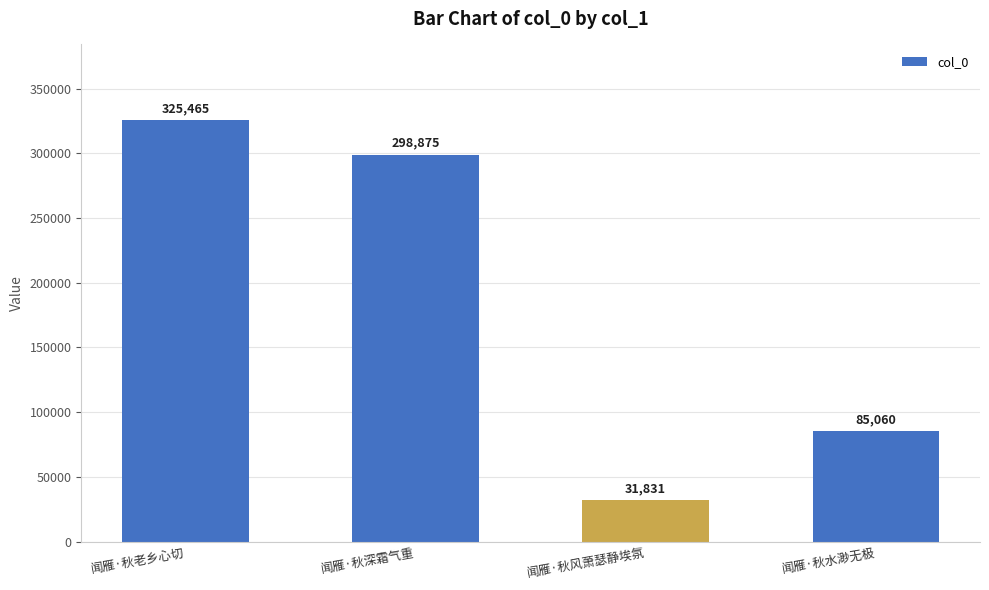

What is the difference between the values at 闻雁·秋风萧瑟静埃氛 and 闻雁·秋老乡心切?

293634